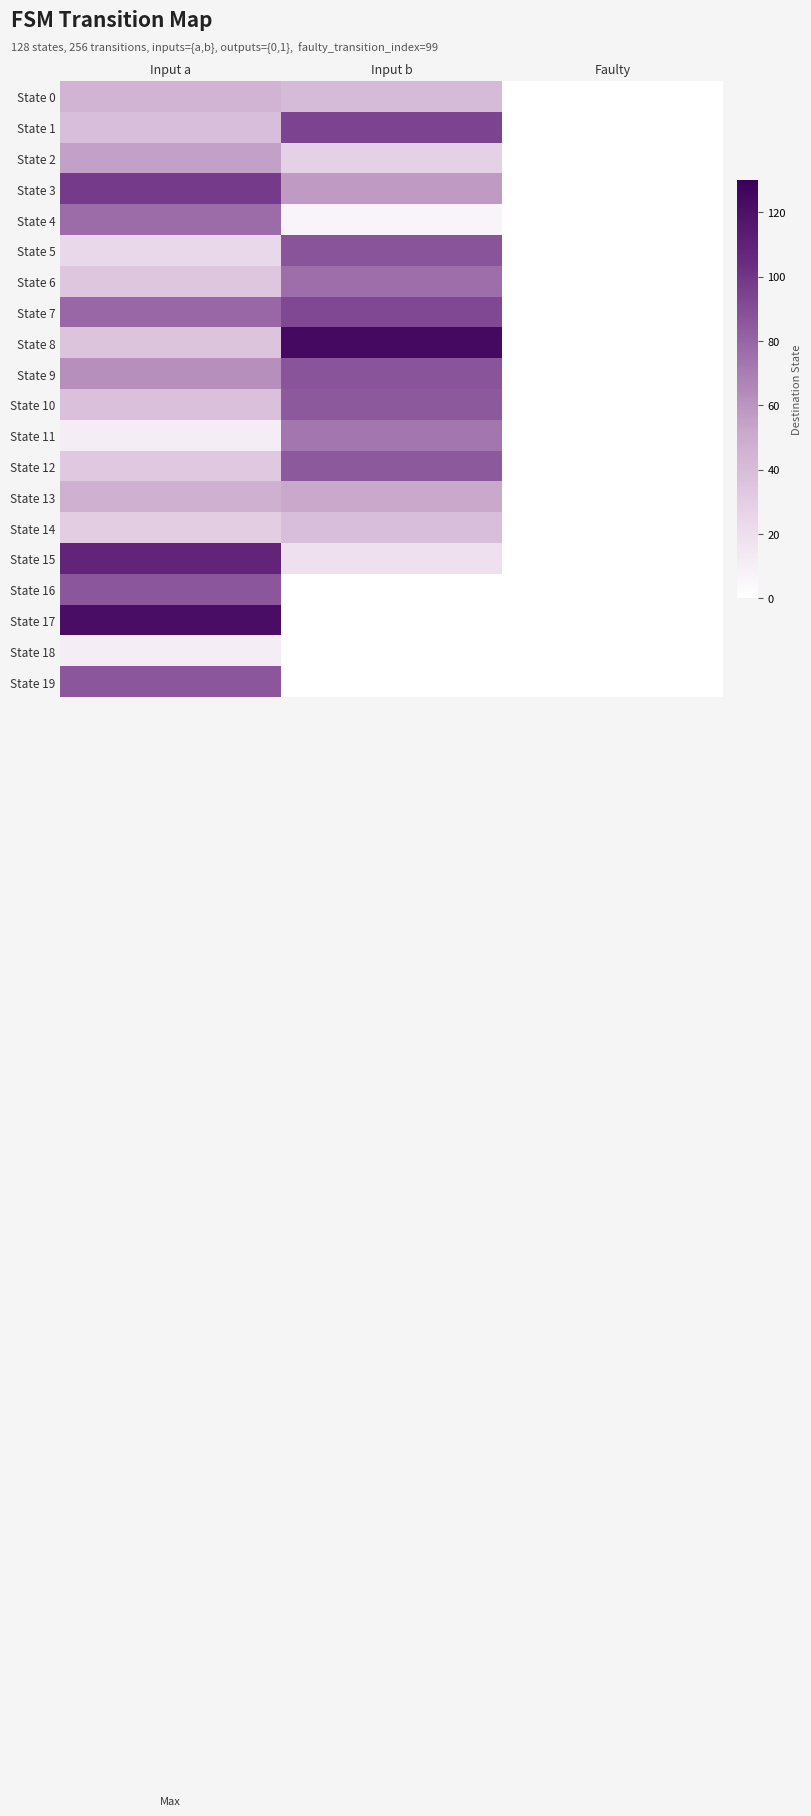

Which series has the largest total across all categories?

State 7